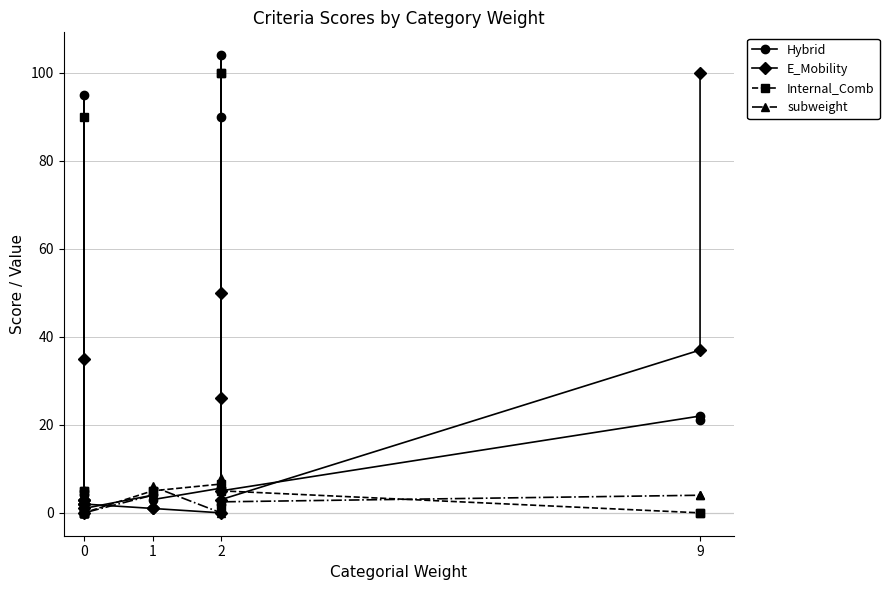

The value of Hybrid at 0 is 2.0. True or false?

False